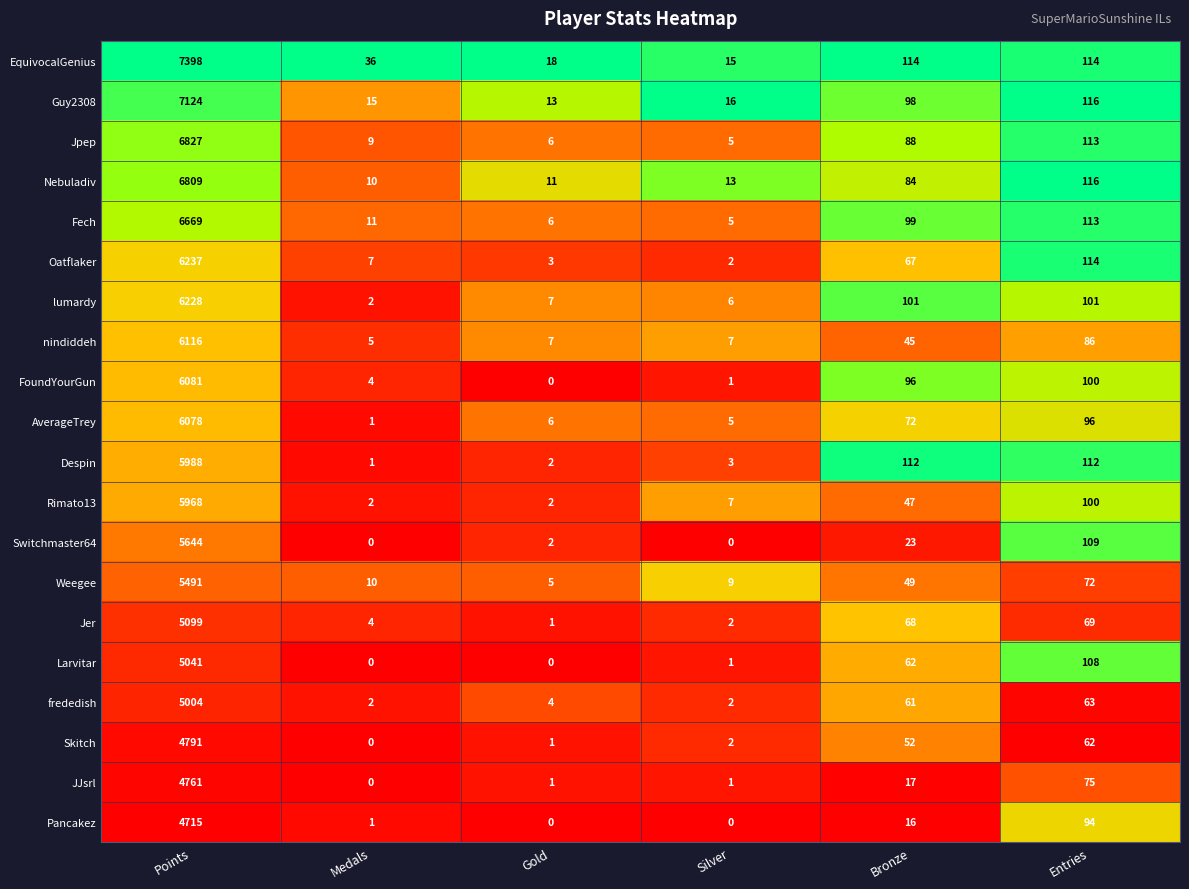

At how many categories does at least one series exceed 0?

6